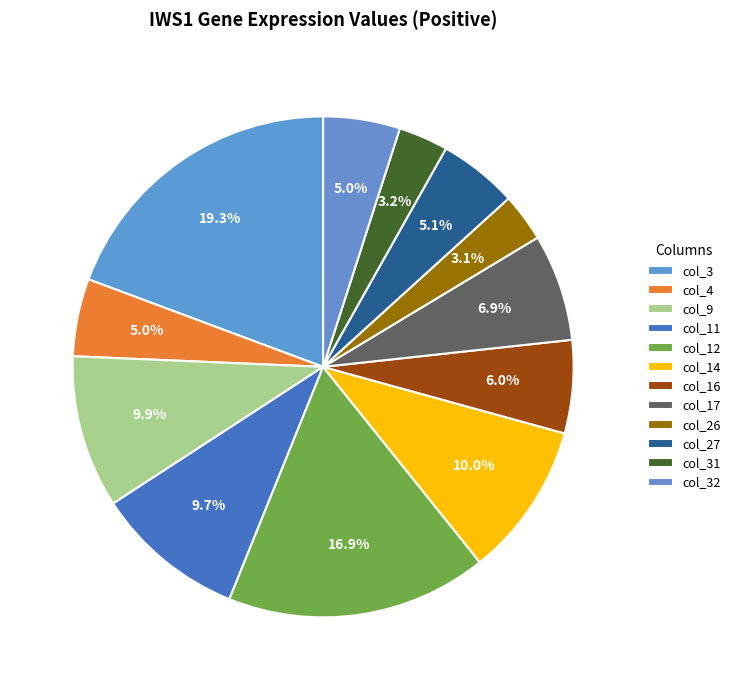

Does col_32 account for over 50% of the chart?

No